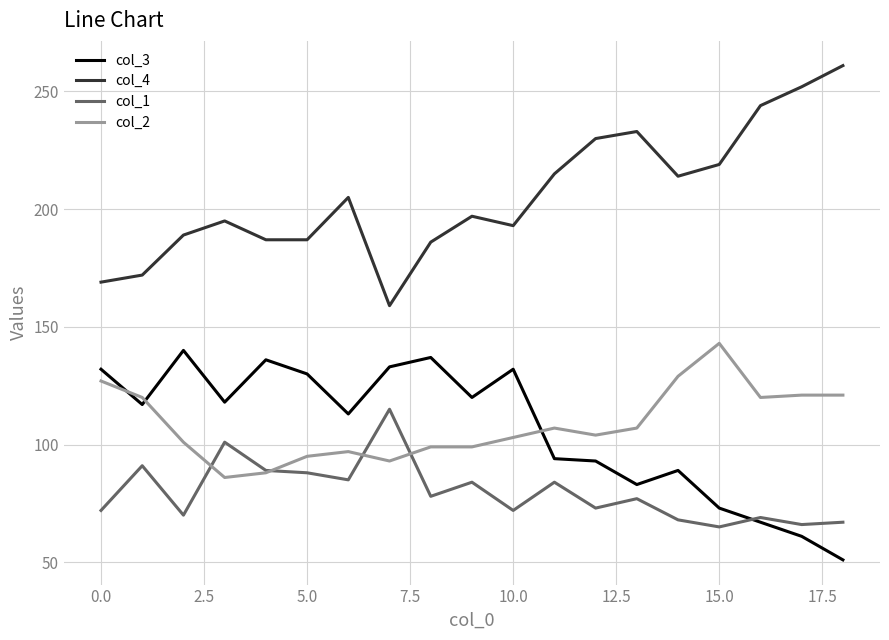

True or false: col_1 and col_4 intersect in this chart.

False